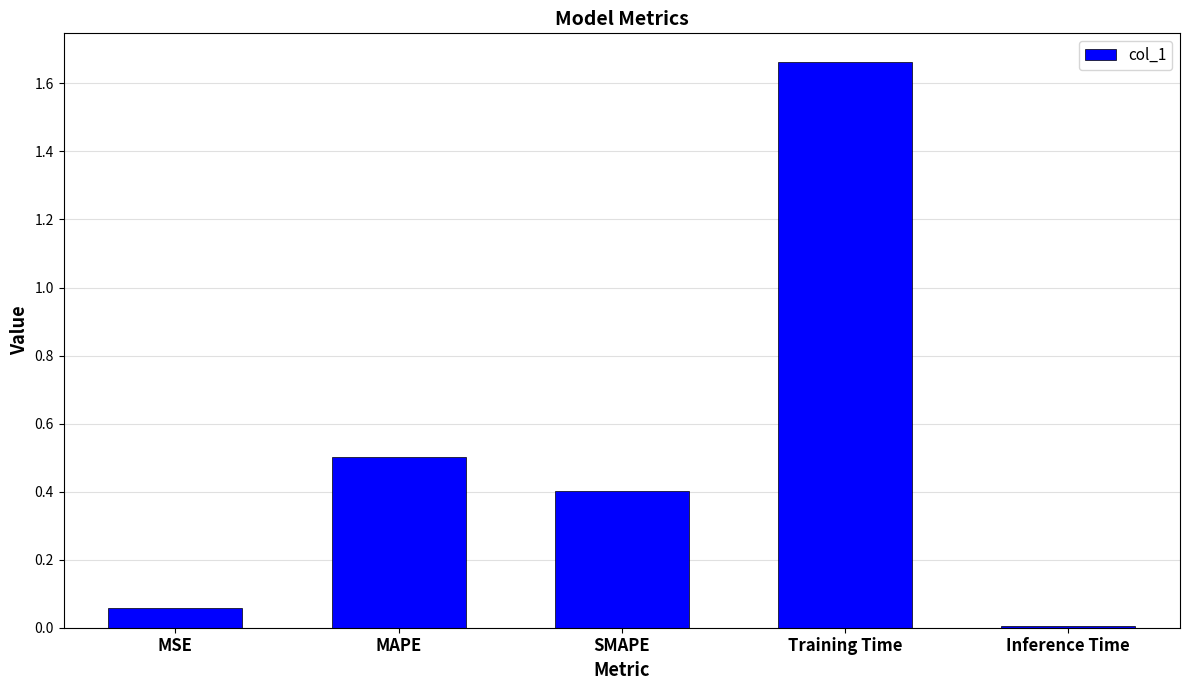

Which label corresponds to the largest value in the chart?

Training Time